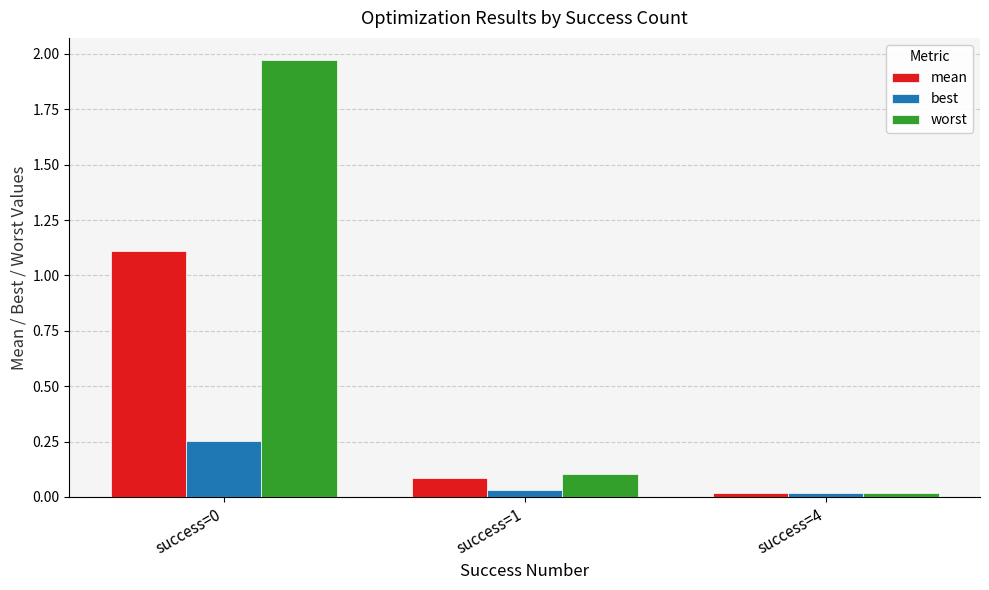

Is it true that worst equals 2.6 at success=0?

False